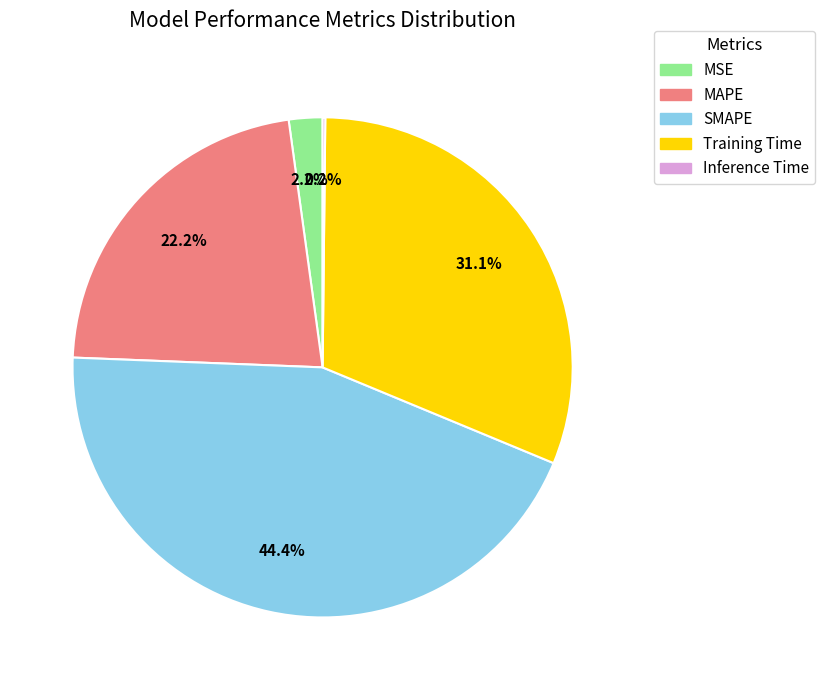

True or false: Training Time accounts for 20% of the total.

False